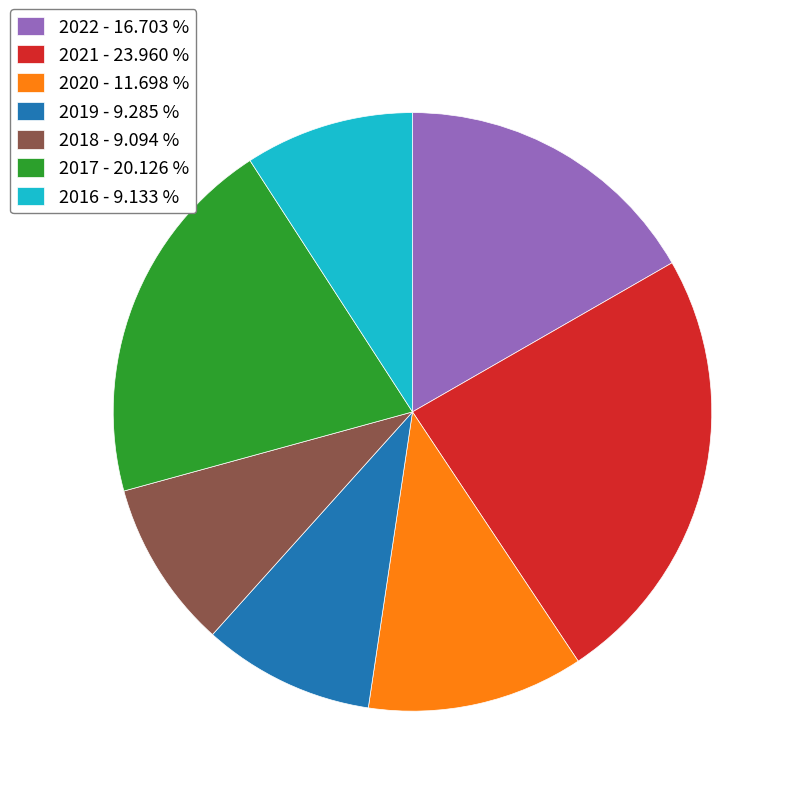

Count the number of slices in the pie.

7